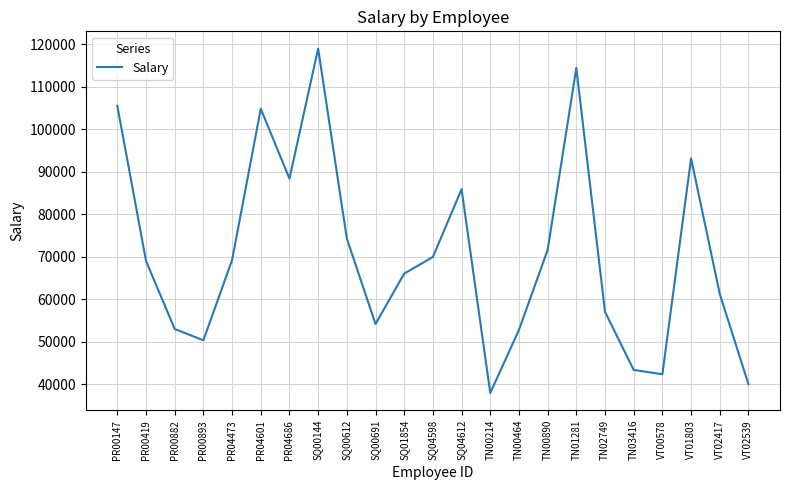

At which label is the value closest to 78439?

SQ00612